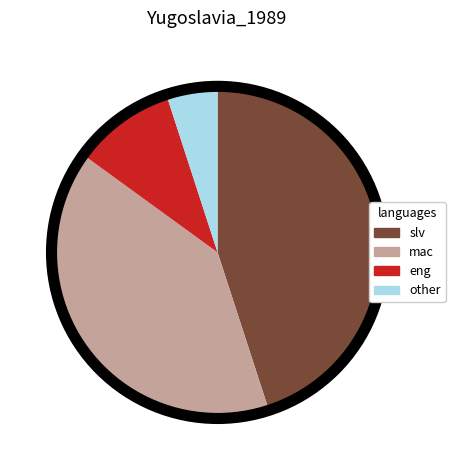

Is there a majority slice in this chart?

No